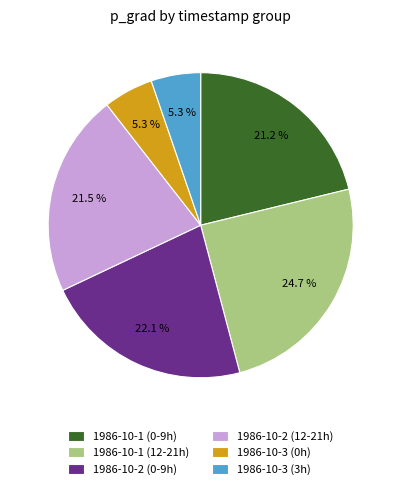

Which category has the biggest portion of the pie?

1986-10-1 (12-21h)